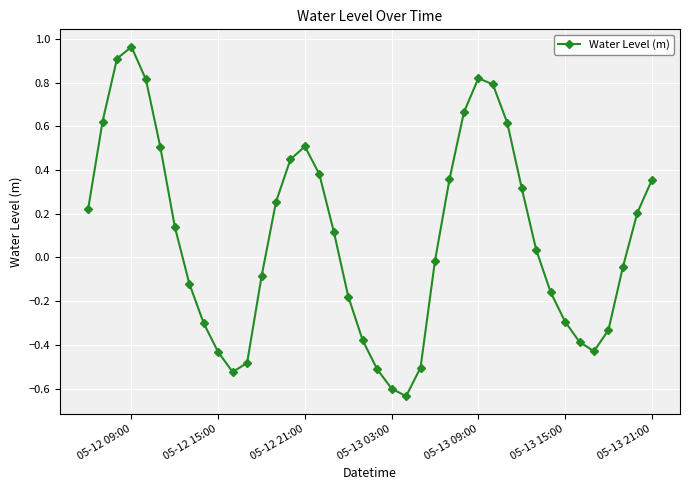

True or false: the data has more than 2 interior local peaks.

True